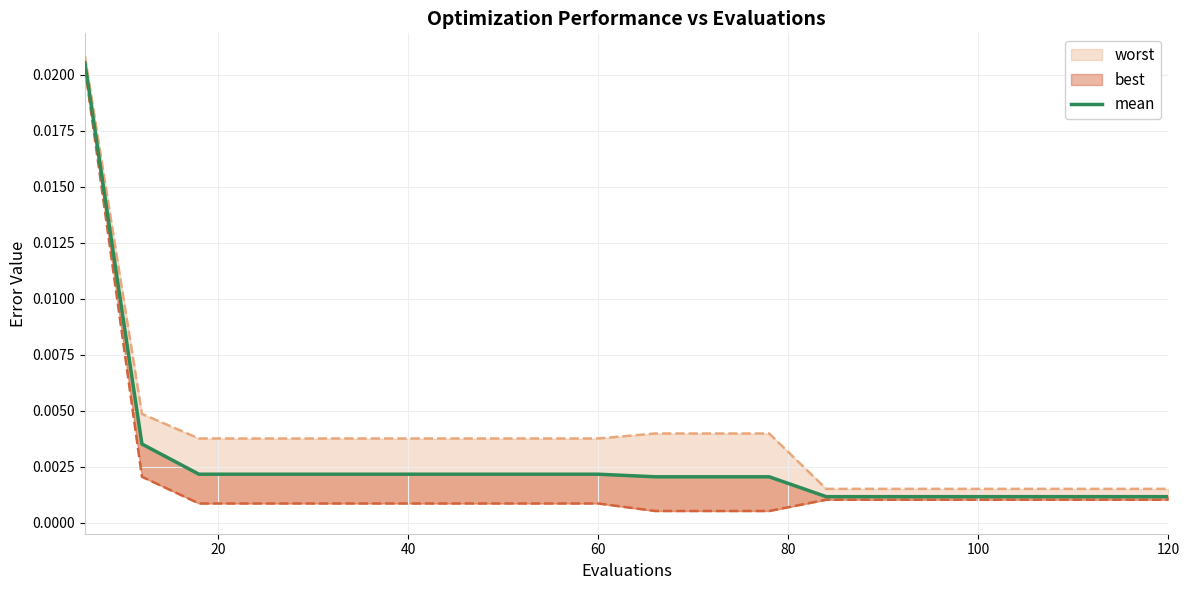

The value at 16 is 0.0. True or false?

False